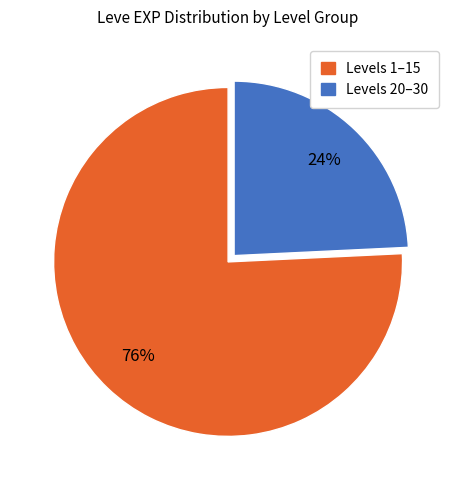

How many segments does this pie chart have?

2